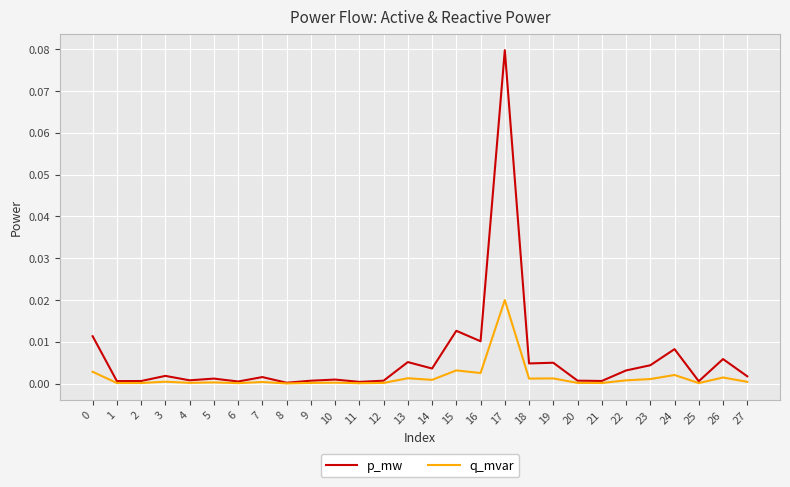

List the series in order of their peak value, highest first.

p_mw, q_mvar